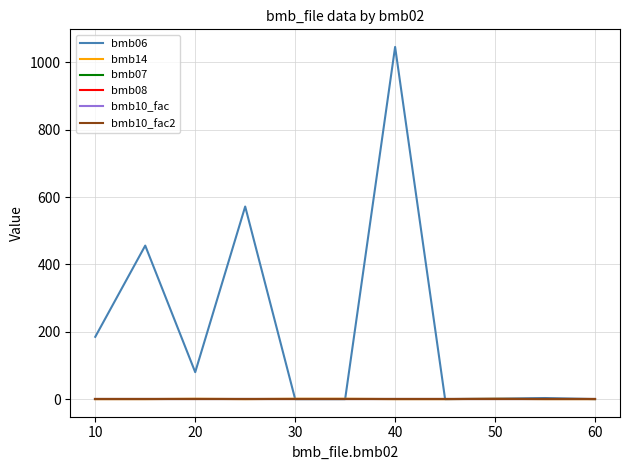

Reading left to right, transcribe all the data shown in this chart.

bmb06: 185.0	456.0	80.0	572.0	0.0	0.0	1046.0	0.0	1.3	3.2	0.0
bmb14: 0.0	0.0	1.0	0.0	1.0	1.0	0.0	0.0	1.0	0.0	0.0
bmb07: 1.0	1.0	1.0	1.0	1.0	1.0	1.0	1.0	1.0	1.0	1.0
bmb08: 0.0	0.0	0.0	0.0	0.0	0.0	0.0	0.0	0.0	0.0	0.0
bmb10_fac: 1.0	1.0	1.0	1.0	1.0	1.0	1.0	1.0	1.0	1.0	1.0
bmb10_fac2: 1.0	1.0	1.0	1.0	1.0	1.0	1.0	1.0	1.0	1.0	1.0